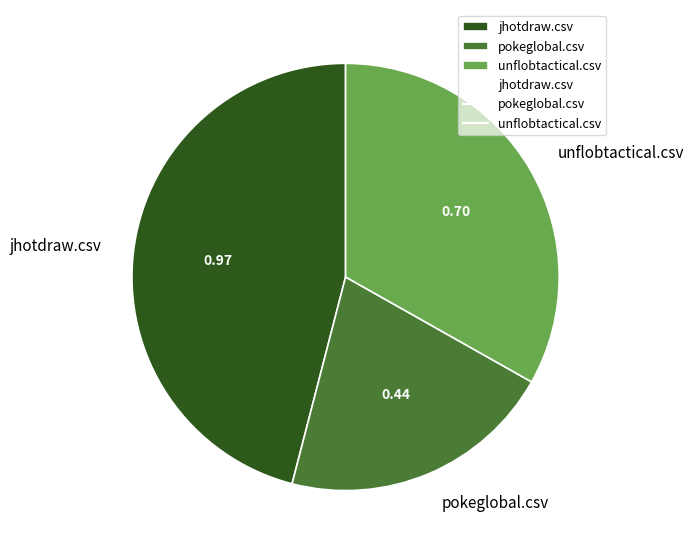

True or false: pokeglobal.csv accounts for 32% of the total.

False